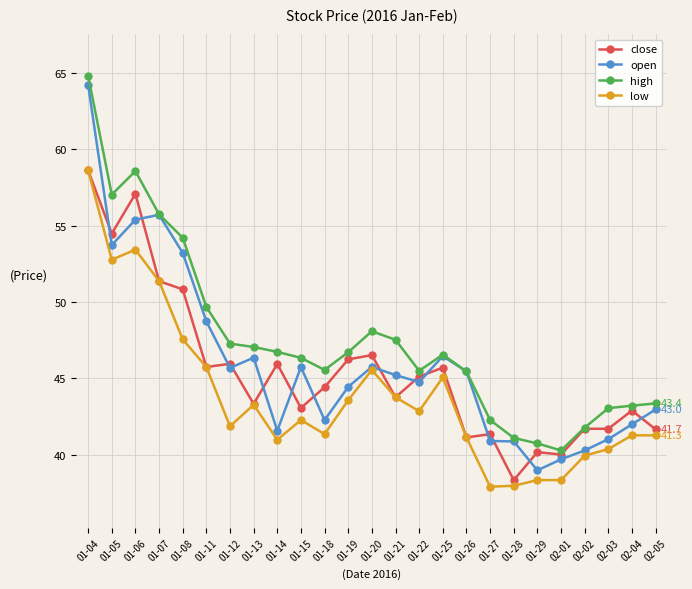

What is the total value across all series at 01-19?

181.0